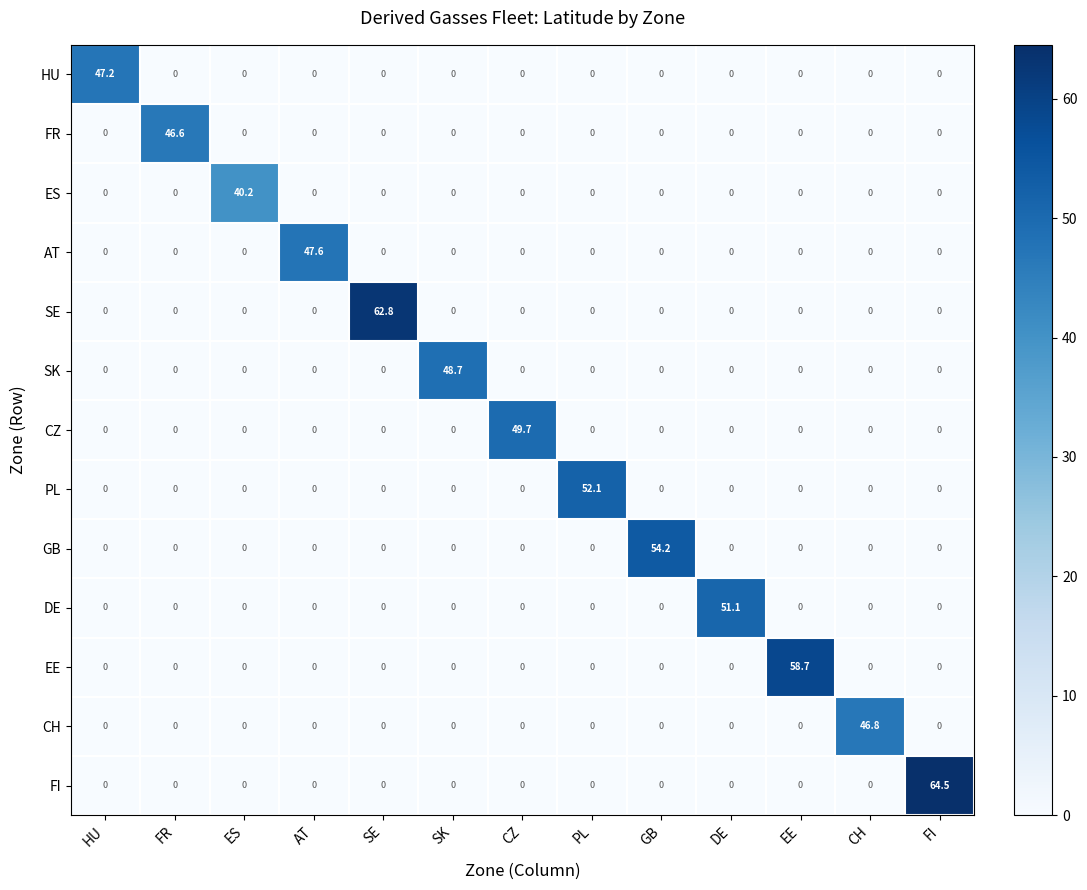

The FR series shows 27.8 at CH. True or false?

False